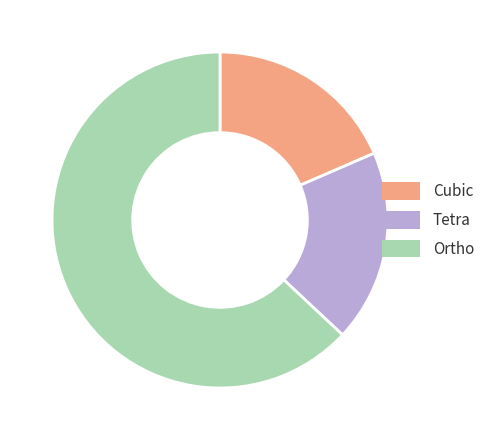

Which category has the biggest portion of the pie?

Ortho